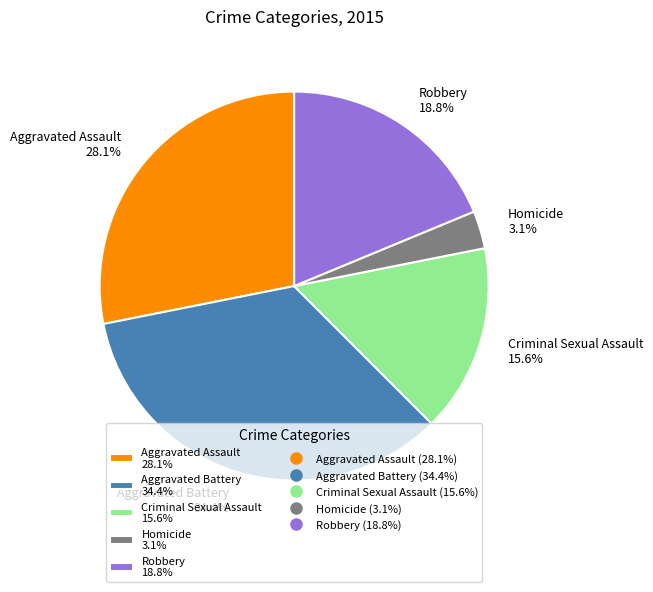

To the nearest percent, what is the average slice percentage?

20%